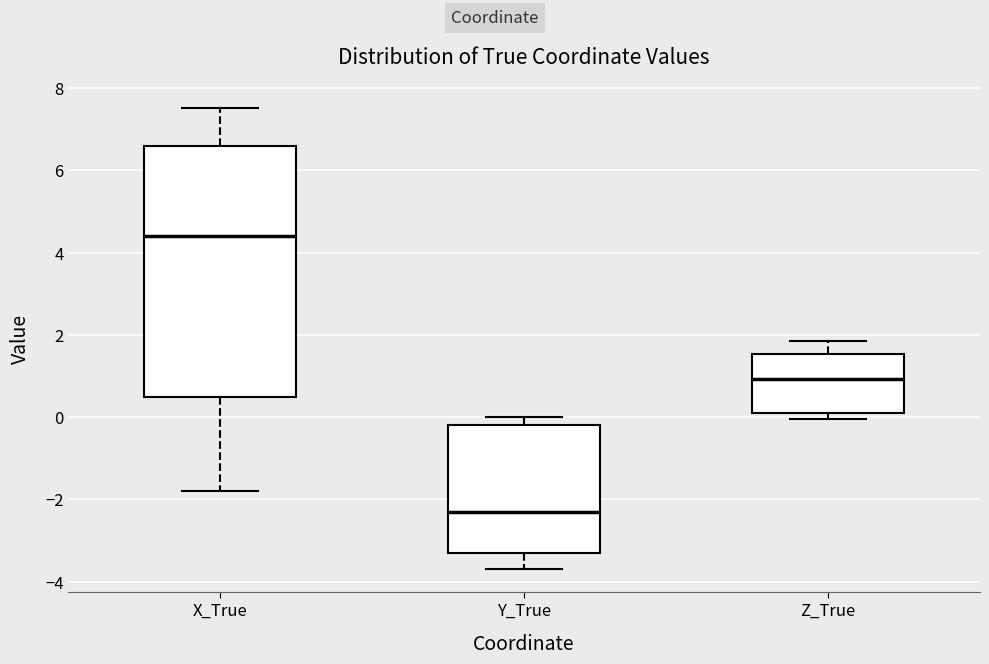

Which box has the lowest median line?

Y_True